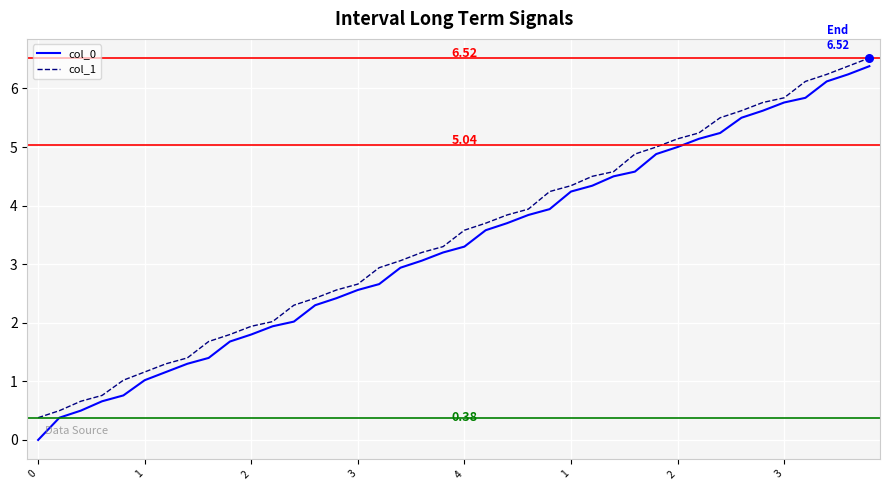

Which series has the widest spread of values?

col_0